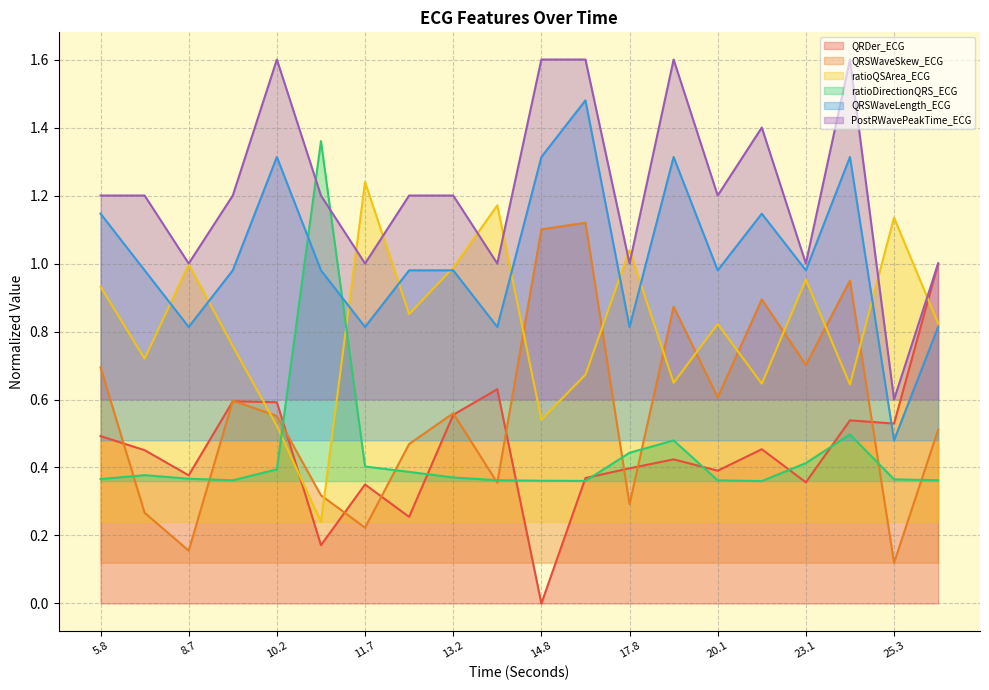

At which category does the chart reach its minimum across all series?

14.8